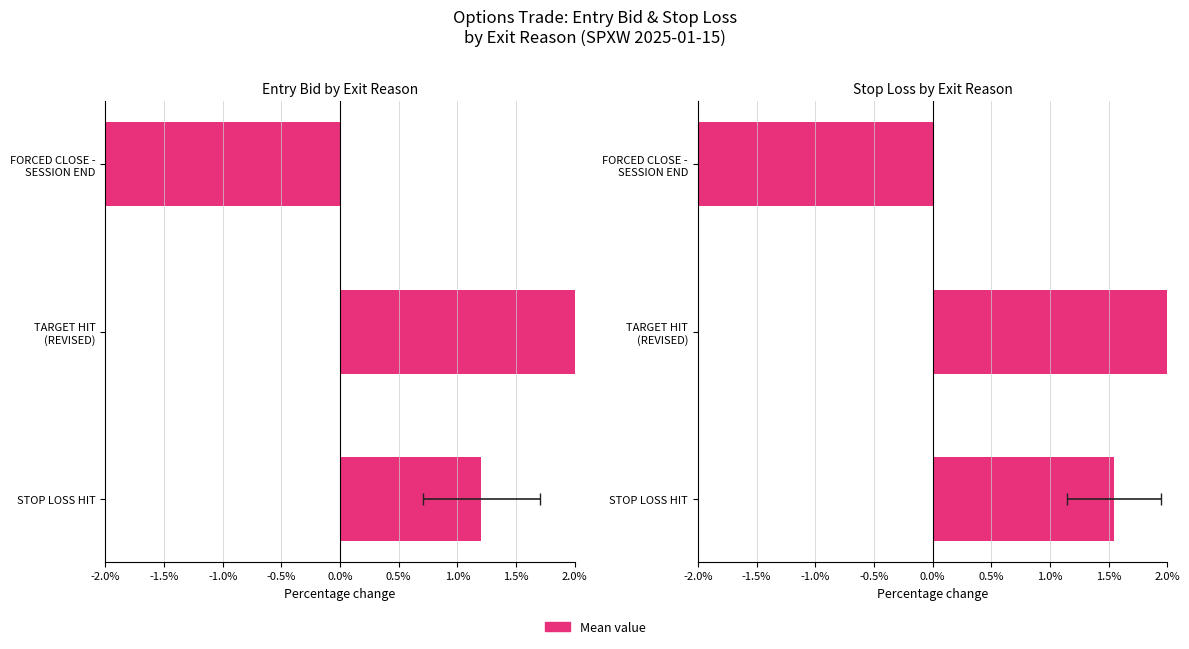

The sl series shows 0.0 at STOP LOSS HIT. True or false?

False